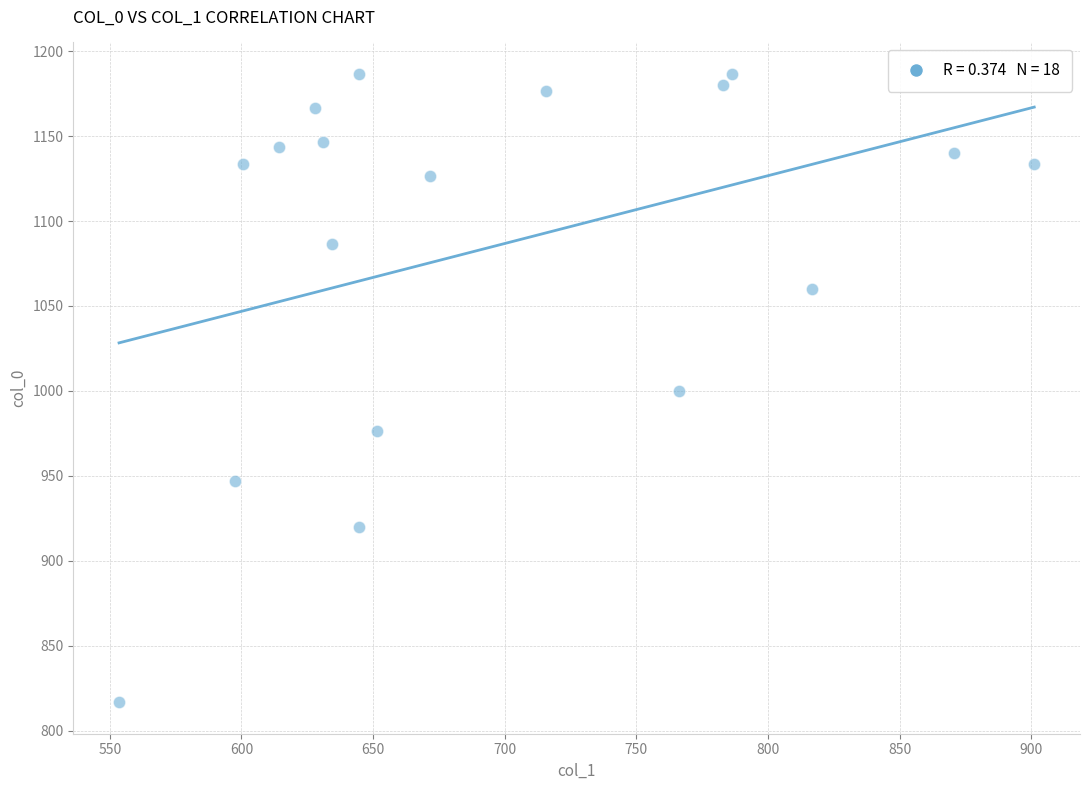

What is the range of X values (max minus min)?

347.6